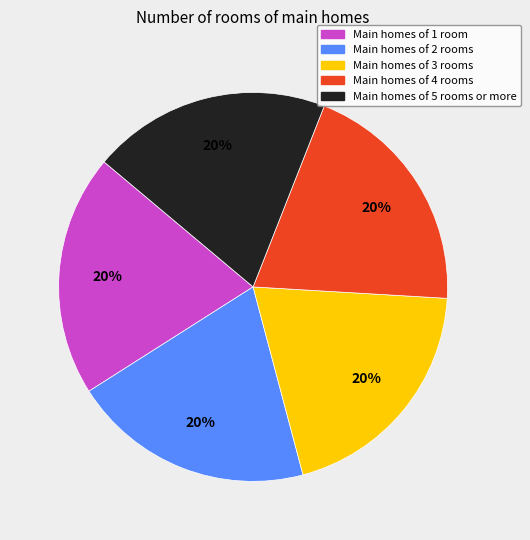

The Main homes of 3 rooms slice represents 7% of the pie. True or false?

False